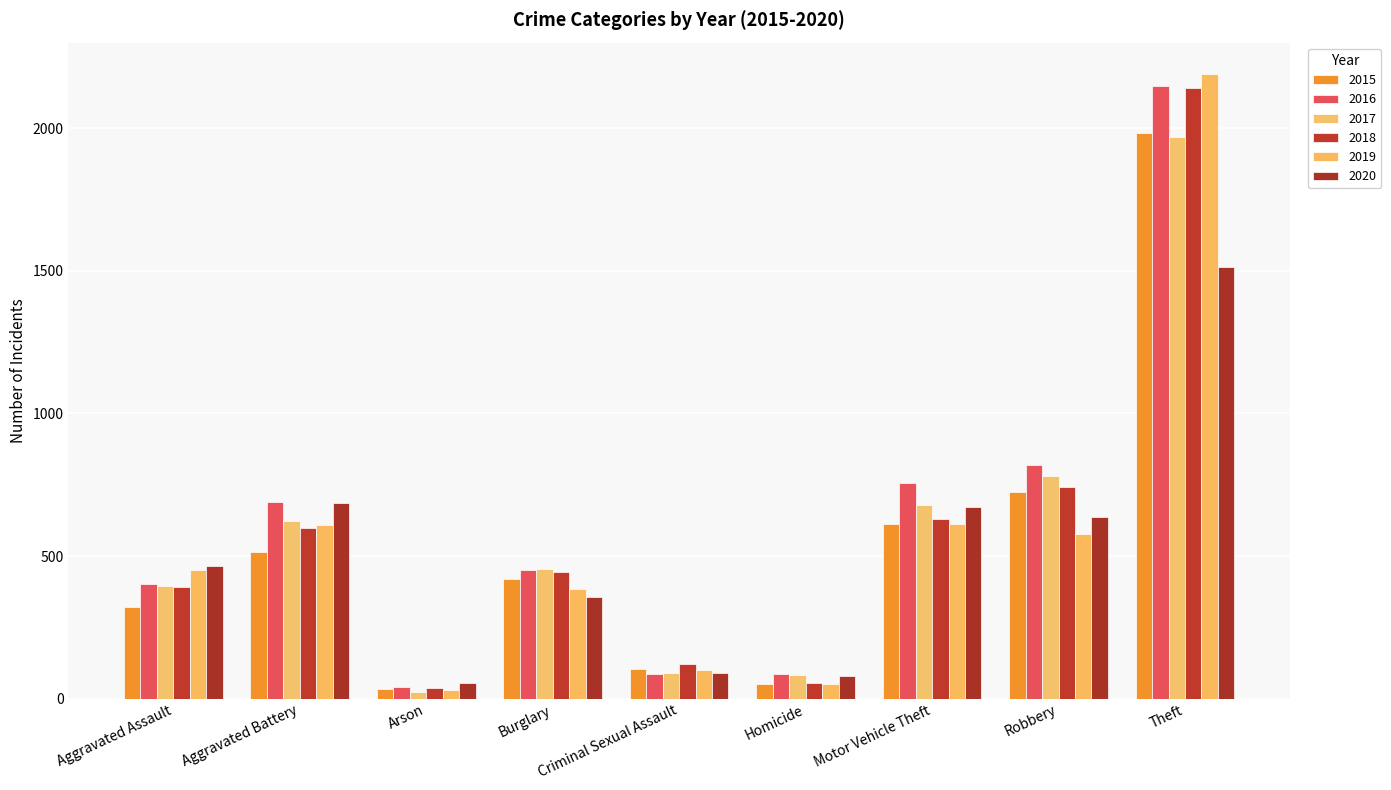

Between Aggravated Assault and Arson, which series saw the biggest shift?

2019